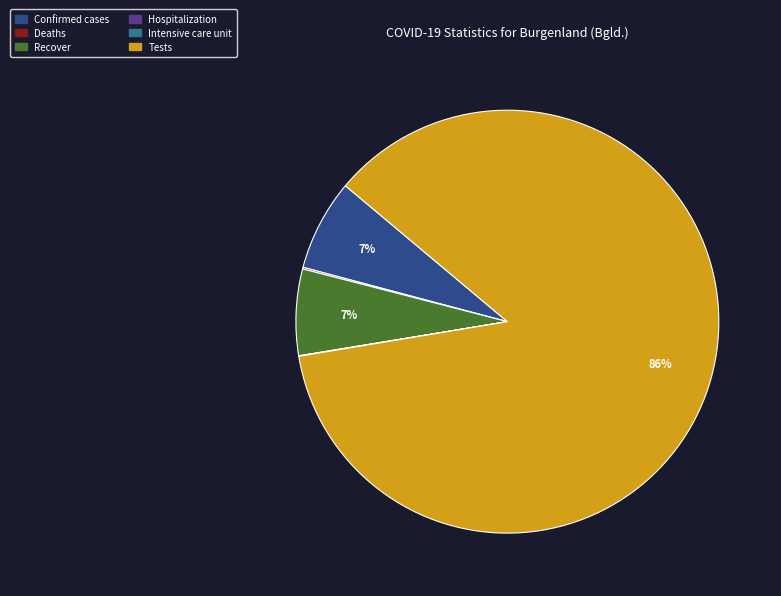

True or false: Recover accounts for 7% of the total.

True